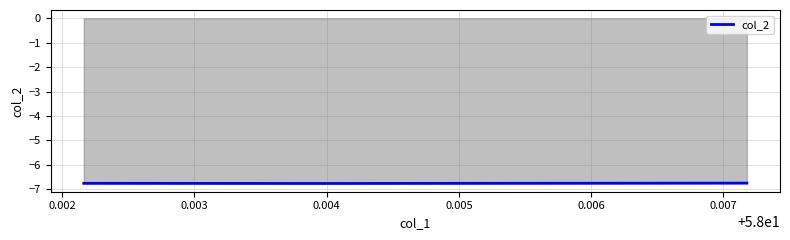

What is the average value?

-6.8